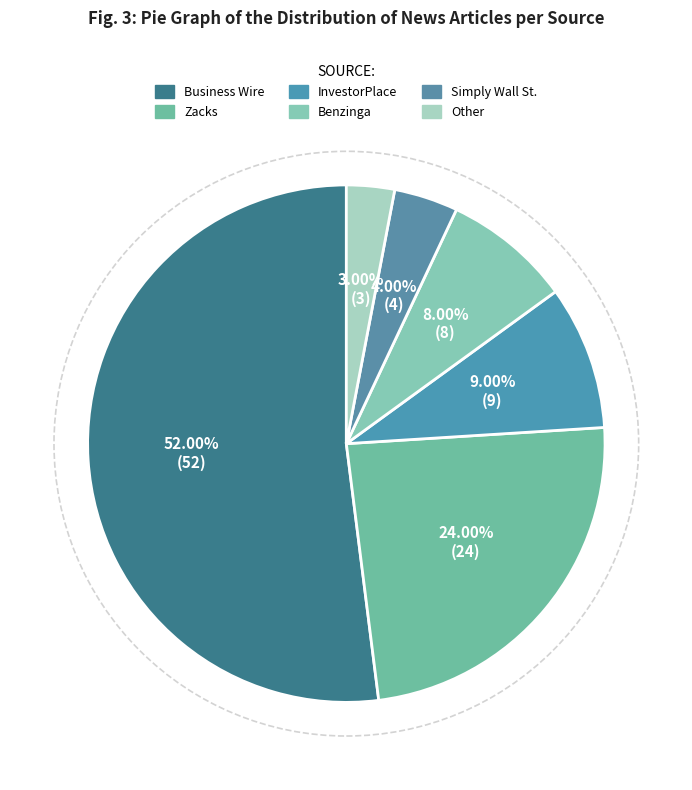

Between Business Wire and Simply Wall St., which is larger?

Business Wire